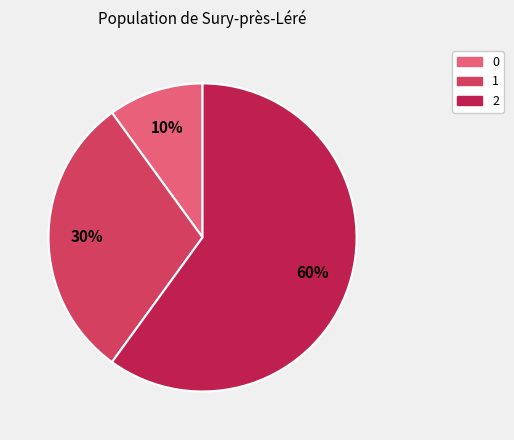

The 0 slice represents 22% of the pie. True or false?

False